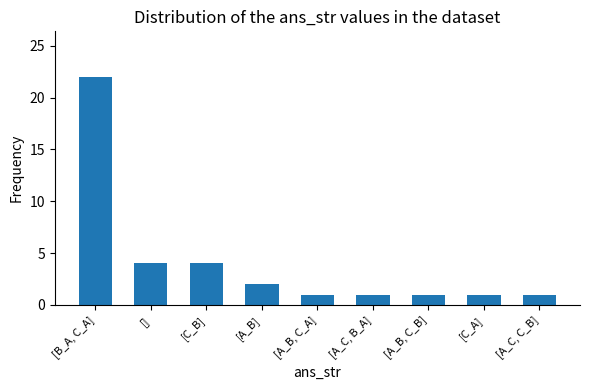

What is the sum of the values at [A_C, B_A] and [B_A, C_A]?

23